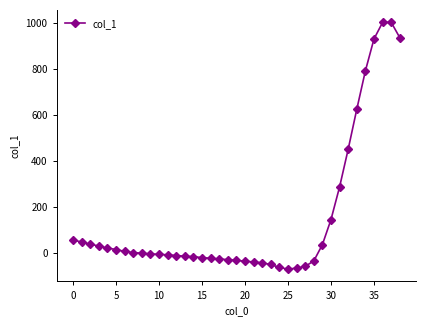

What is the sum of all values?

5703